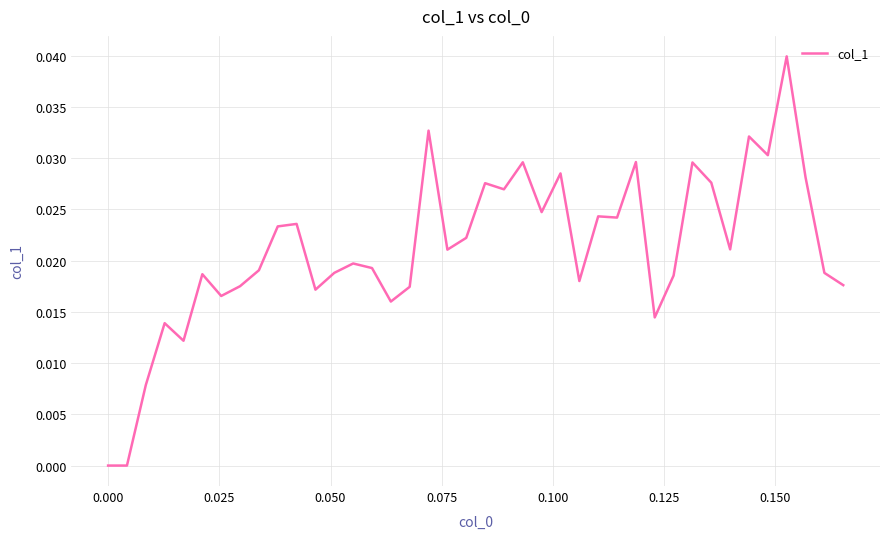

Does the chart display data point markers on the line(s)?

No